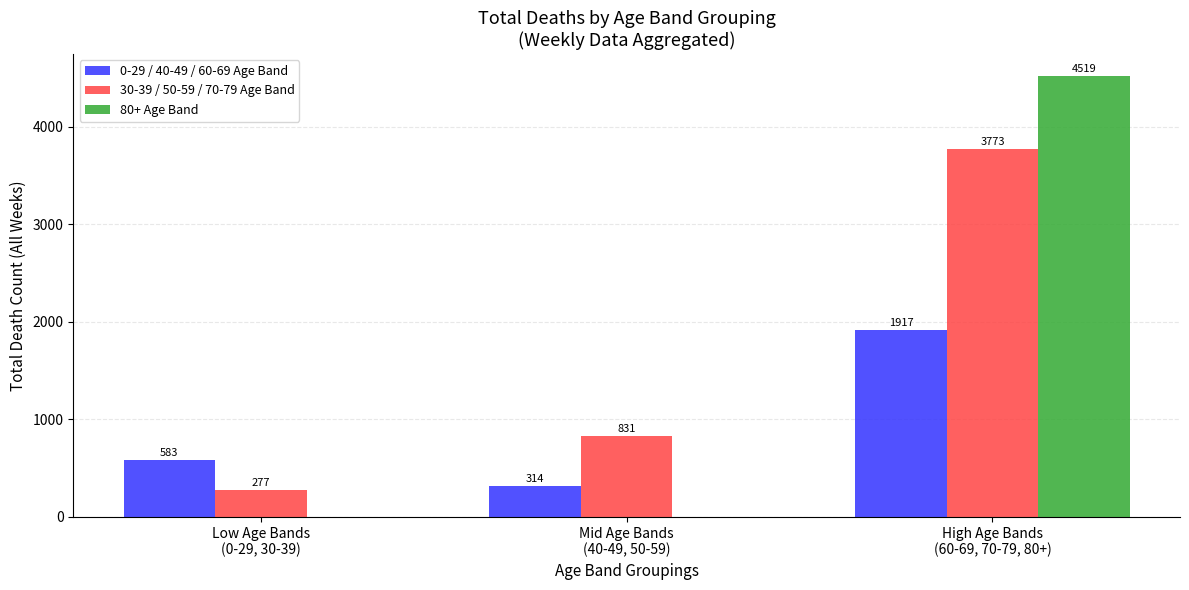

Reading left to right, transcribe all the data shown in this chart.

0-29 / 40-49 / 60-69 Age Band: 583	314	1917
30-39 / 50-59 / 70-79 Age Band: 277	831	3773
80+ Age Band: 0	0	4519